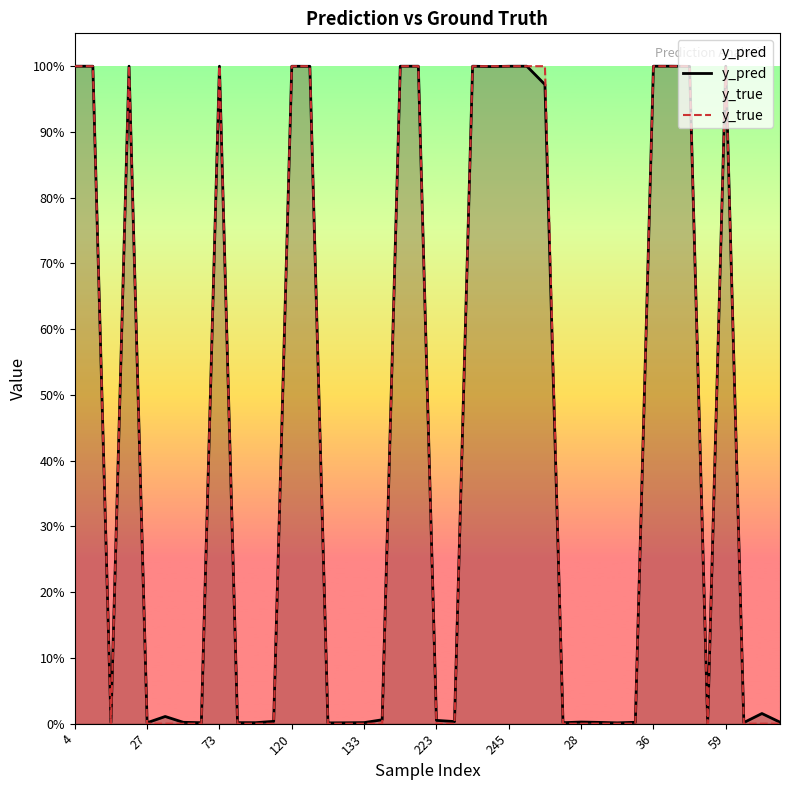

True or false: y_pred has a value of 0.0 at 30.

True